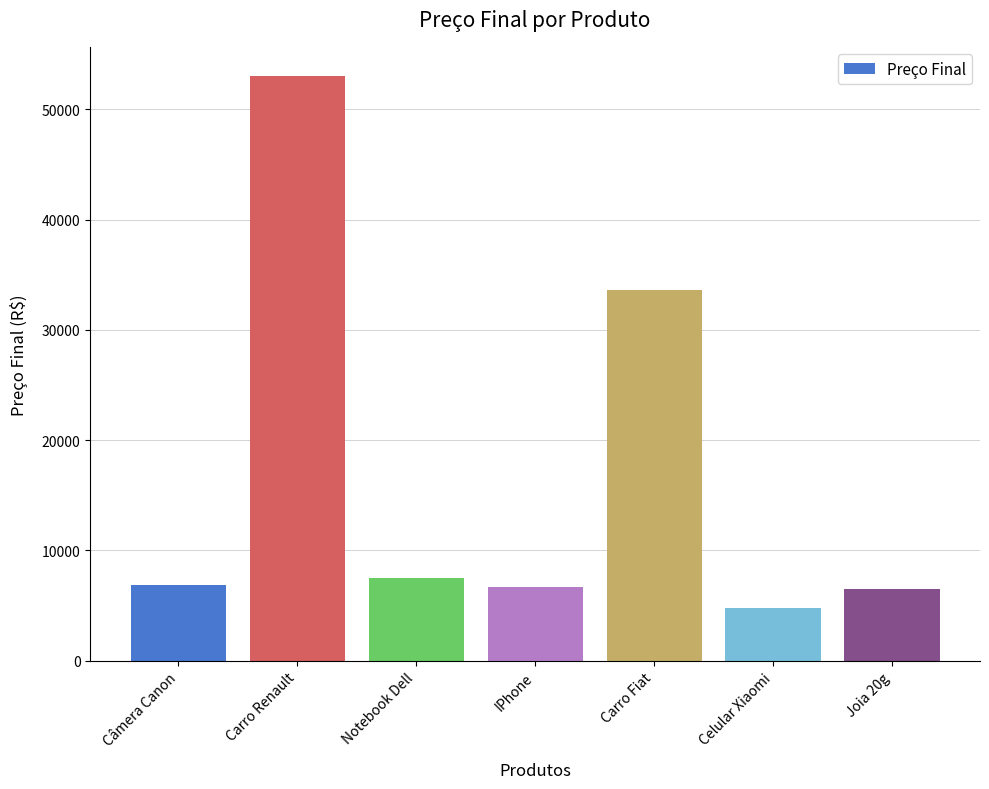

At which label does the data first exceed 6908?

Câmera Canon